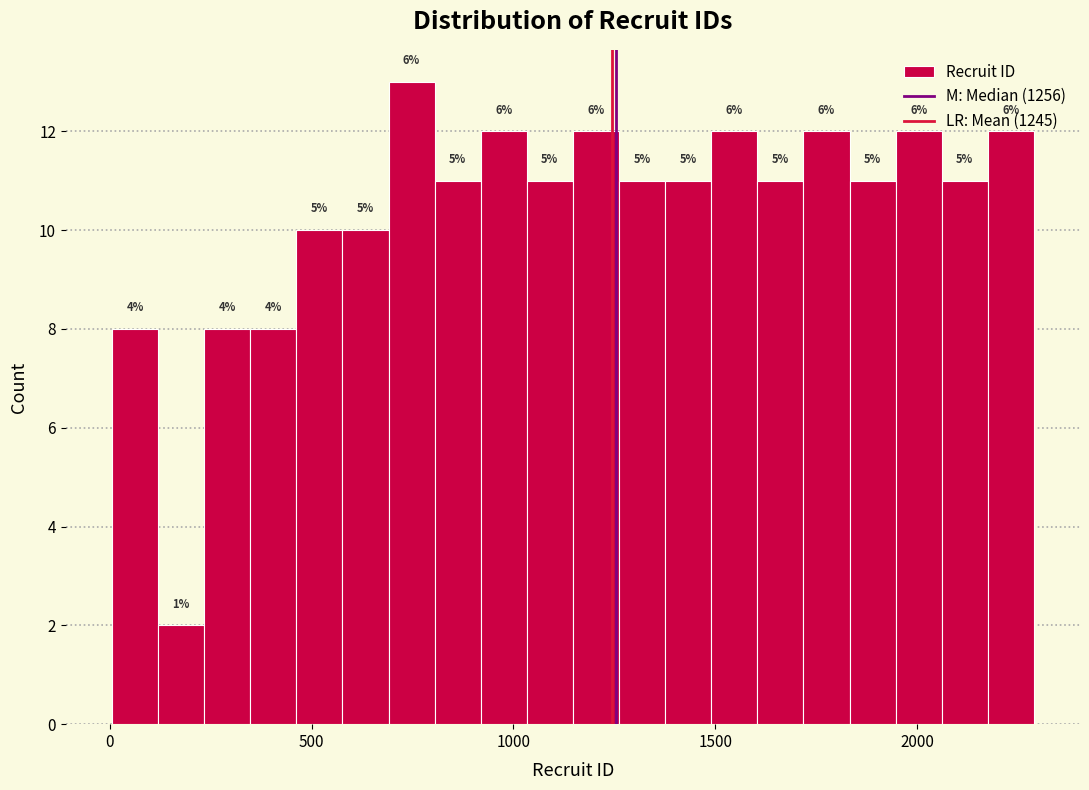

Around what value on the x-axis is the tallest bar? Give the approximate position of its centre, as read against the axis.

750